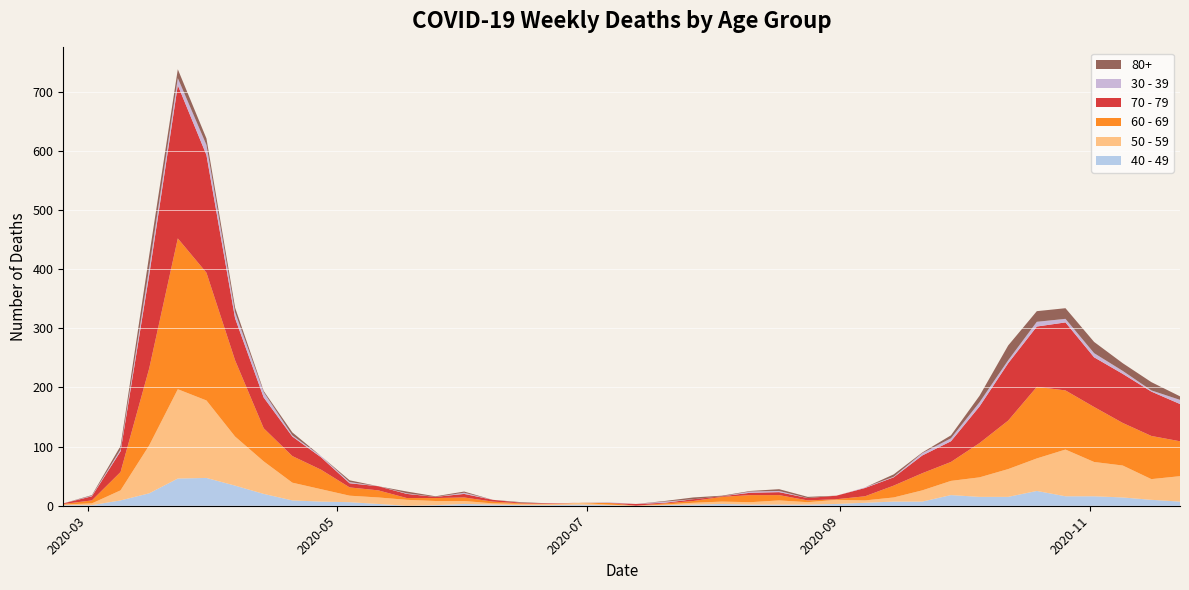

Reading left to right, transcribe all the data shown in this chart.

40 - 49: 1	1	9	21	46	47	34	20	9	7	6	3	0	1	3	2	1	1	2	1	0	1	2	3	2	2	2	3	5	7	7	18	15	15	25	16	16	14	10	7
50 - 59: 1	3	17	81	151	131	83	55	30	21	11	11	10	7	5	2	2	2	3	1	0	1	3	4	4	7	4	7	4	7	19	24	33	47	55	79	58	54	35	43
60 - 69: 1	5	31	130	255	216	129	56	45	33	14	12	3	5	6	3	1	0	0	3	0	2	3	8	12	9	3	1	7	20	29	32	58	82	121	100	93	72	73	59
70 - 79: 1	7	35	158	259	199	71	52	33	21	7	7	7	2	6	3	1	1	0	0	3	1	3	1	4	5	4	6	14	14	30	35	62	97	102	115	84	83	75	63
30 - 39: 0	1	3	12	12	17	10	9	2	2	2	0	1	0	2	0	0	0	0	1	0	2	0	0	2	2	0	0	1	1	4	5	7	5	8	6	7	5	2	7
80+: 0	1	6	21	15	11	8	2	5	0	3	0	3	1	2	0	1	0	0	0	0	1	3	1	1	3	2	0	0	4	1	5	11	25	18	18	19	13	14	6